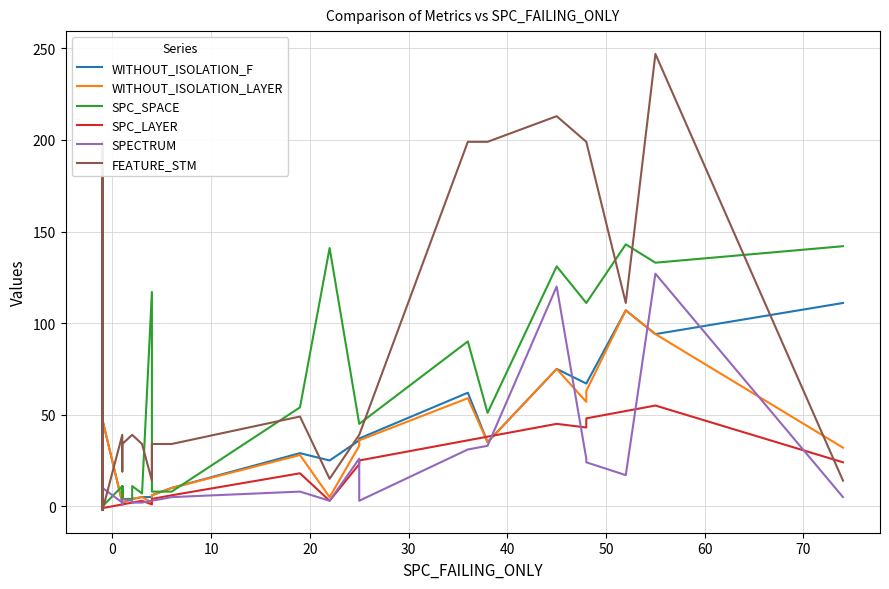

At how many categories does at least one series exceed 16?

33